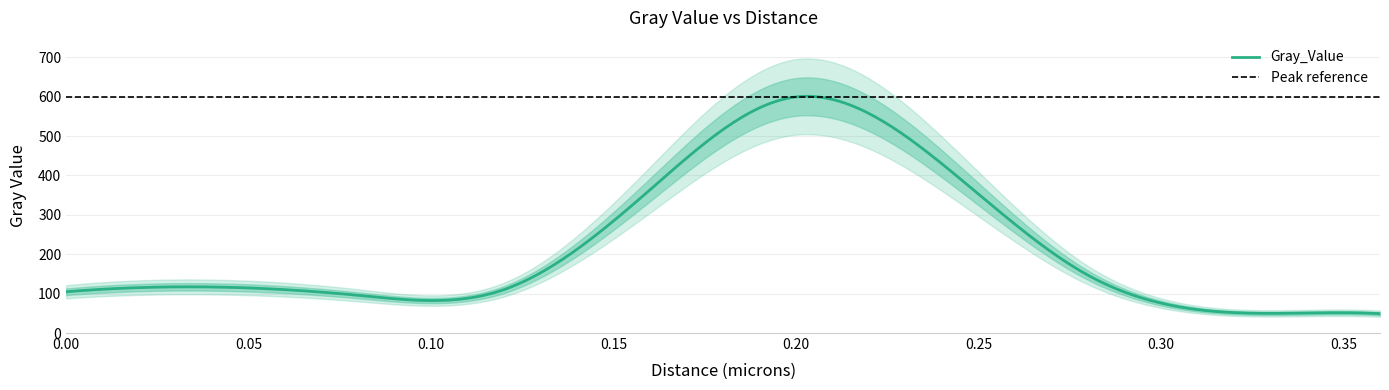

How many lines are shown in the chart?

1